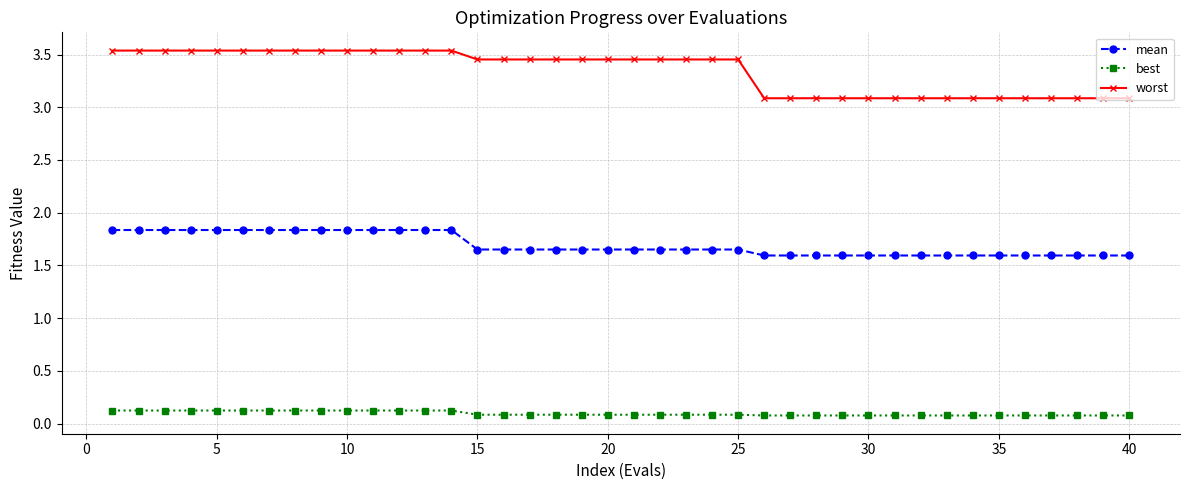

What is the smallest value displayed?

0.1